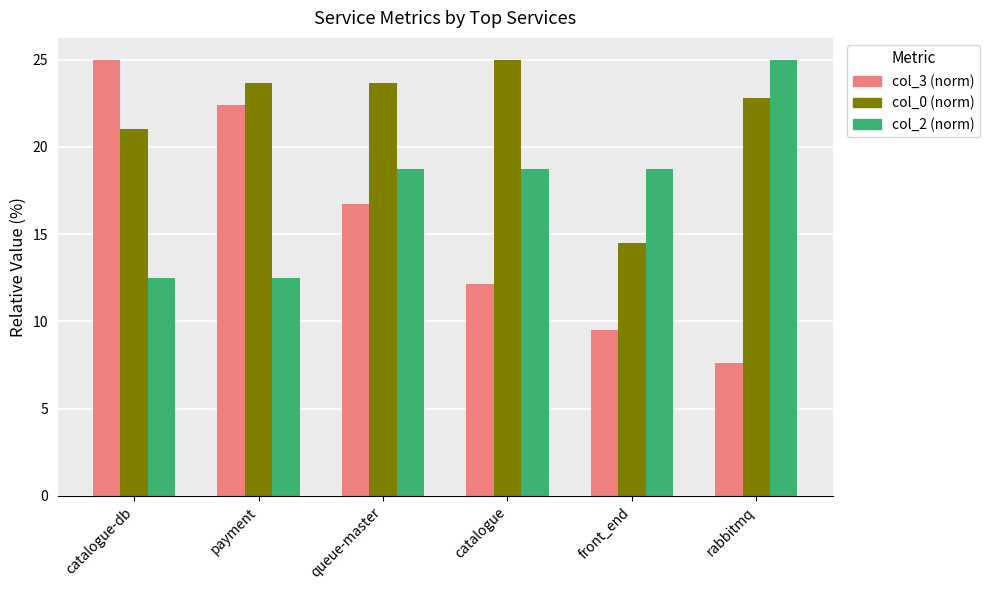

Reading left to right, transcribe all the data shown in this chart.

col_3 (norm): 25.0	22.4	16.7	12.1	9.5	7.6
col_0 (norm): 21.1	23.7	23.7	25.0	14.5	22.8
col_2 (norm): 12.5	12.5	18.8	18.8	18.8	25.0